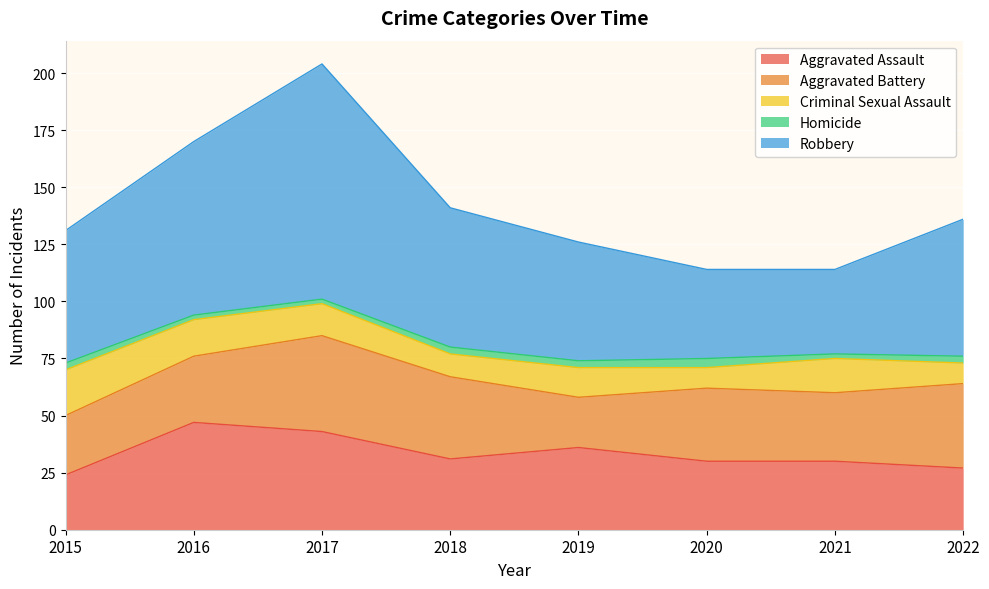

In Aggravated Battery, how many points are higher than both neighbors (excluding endpoints)?

2